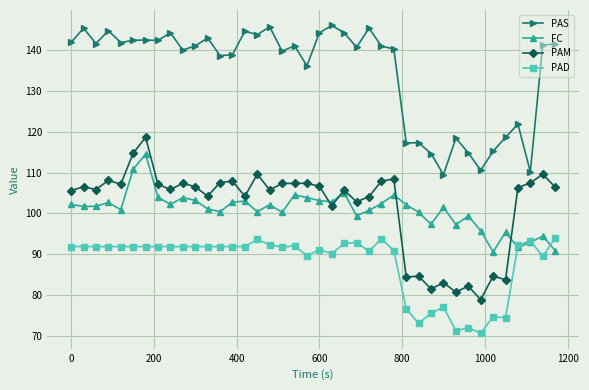

What is the value of the PAS point at the 6th from the left?

142.4